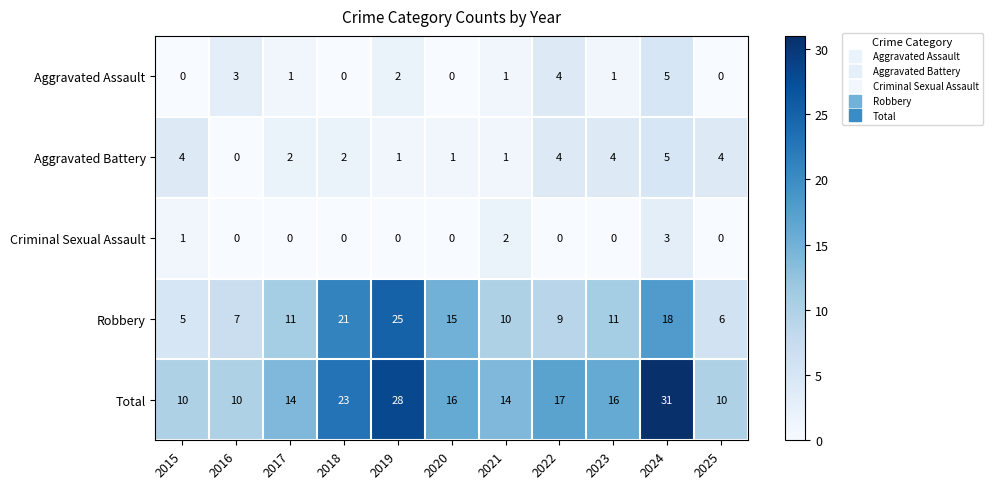

At 2015, list the series in order from largest to smallest.

Total, Robbery, Aggravated Battery, Criminal Sexual Assault, Aggravated Assault